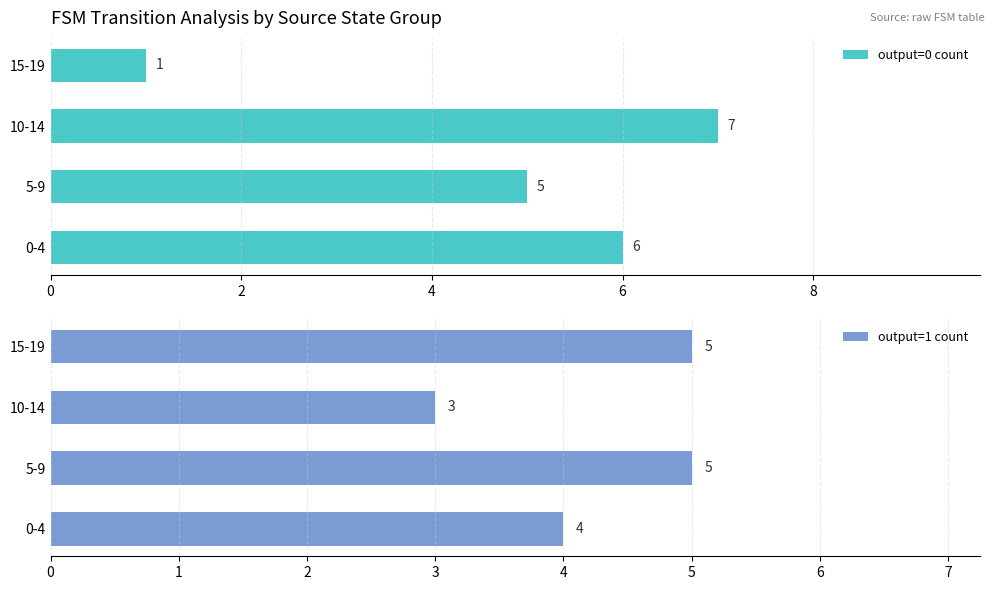

What is the value of the output=0 count bar at the 2nd from the left?

5